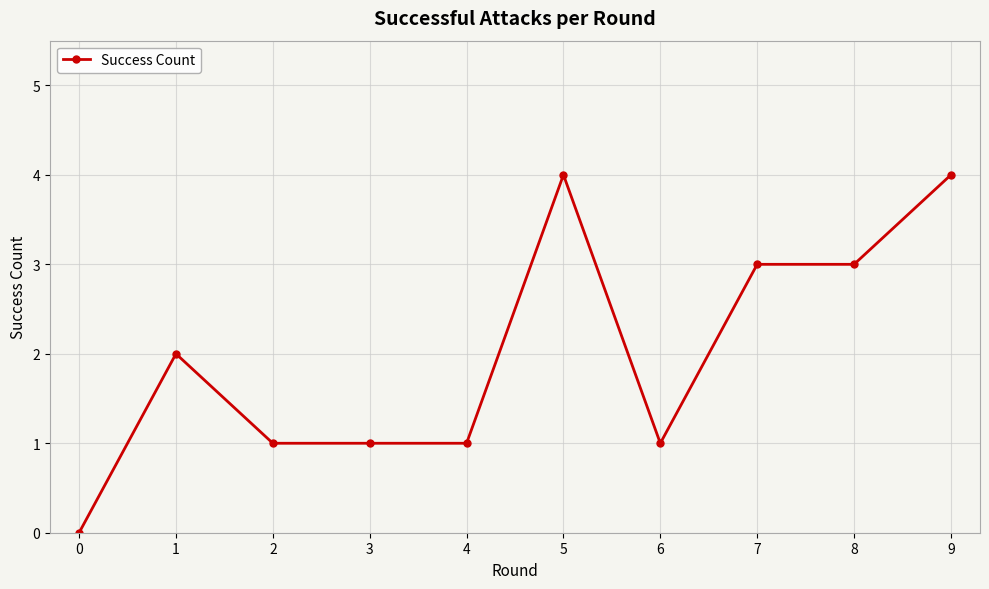

What is the greatest value displayed?

4